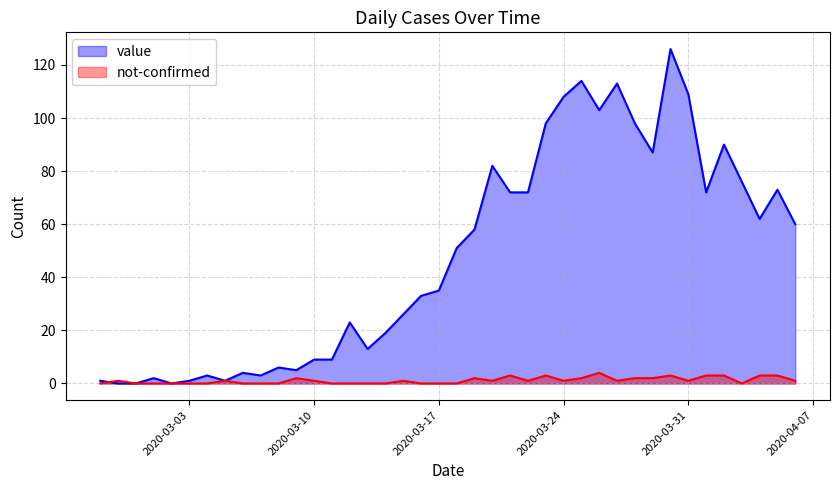

Rank the series by their maximum value, from lowest to highest.

not-confirmed, value